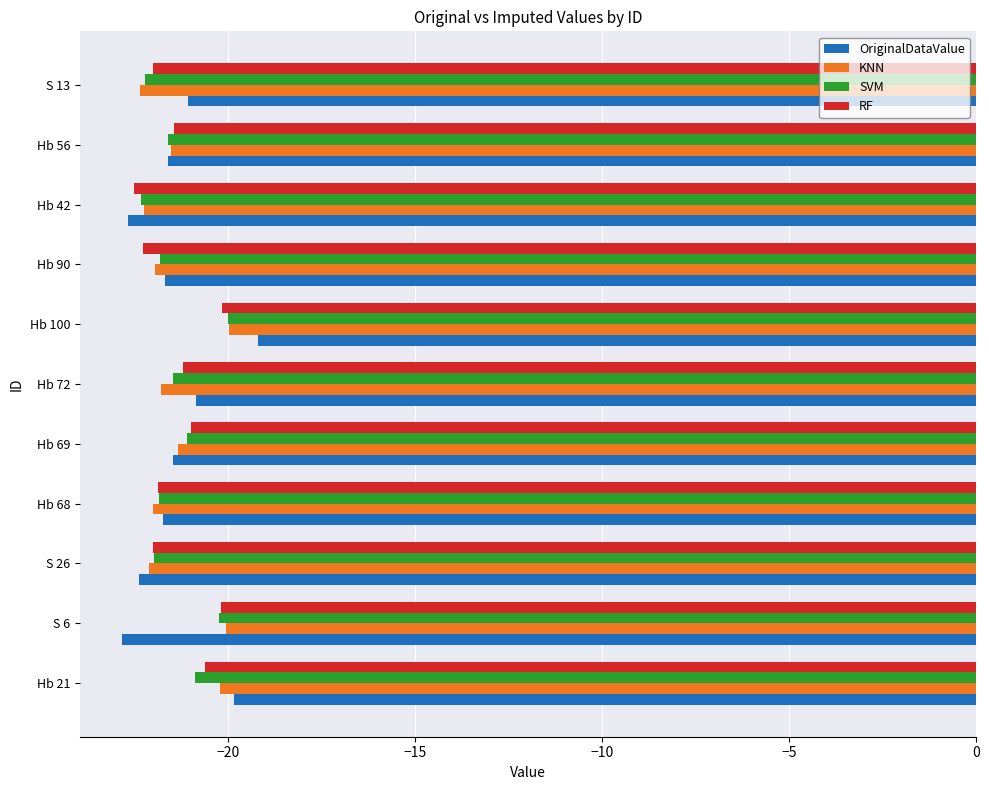

What is the approximate value of KNN at Hb 42?

-22.3